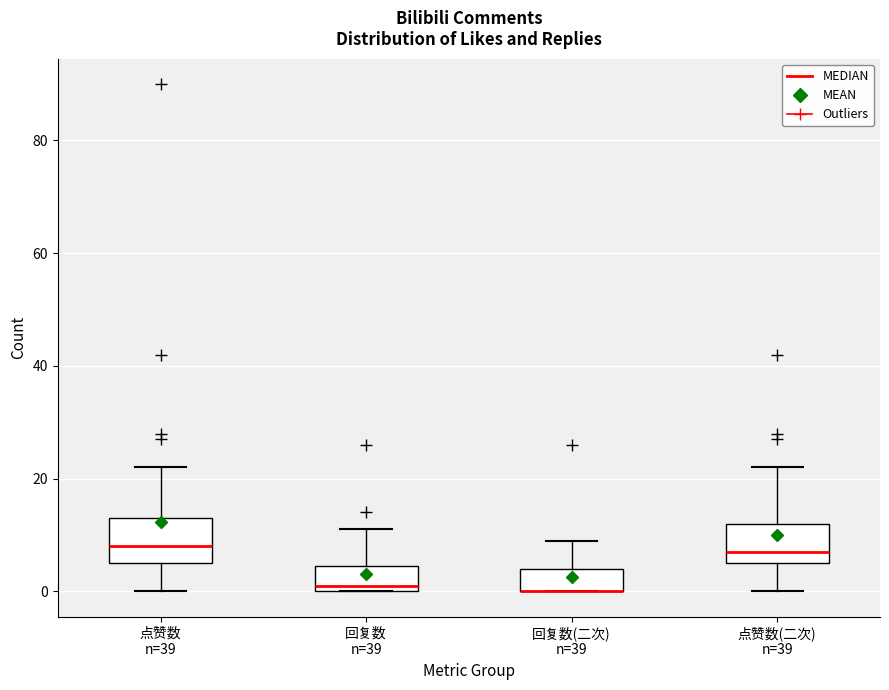

Where does the lower whisker of the box for 点赞数(二次) n=39 end on the y-axis? The values are not printed on the chart, so give them approximately, as read against the axis.

0